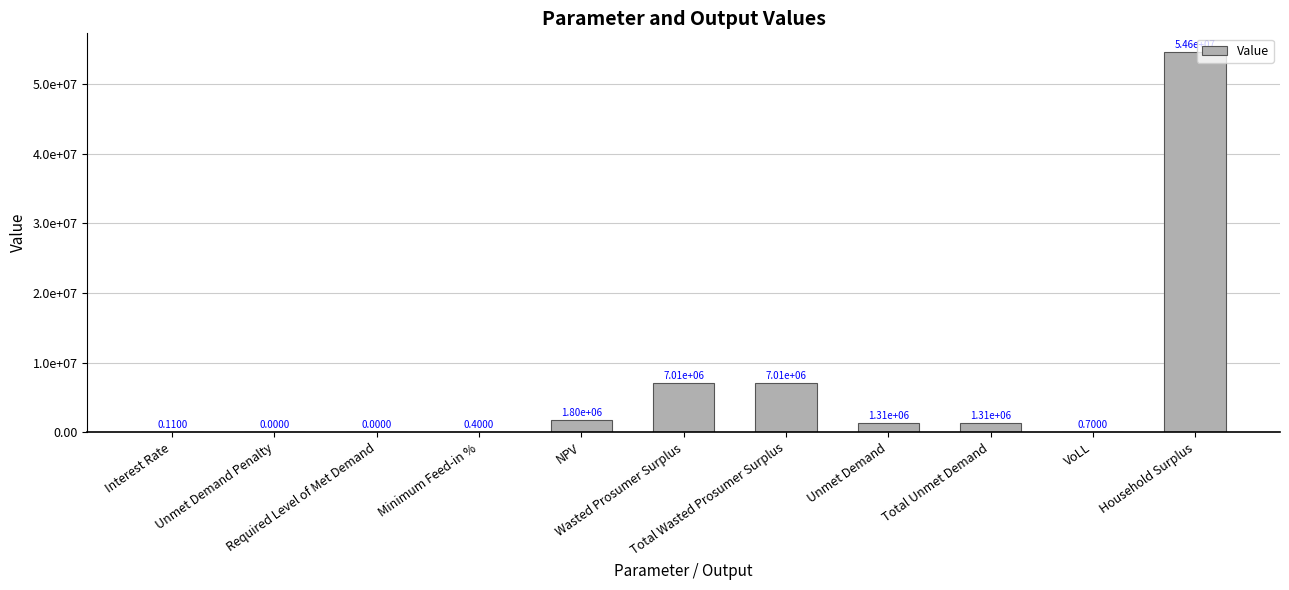

Read the value at Unmet Demand.

1306173.4